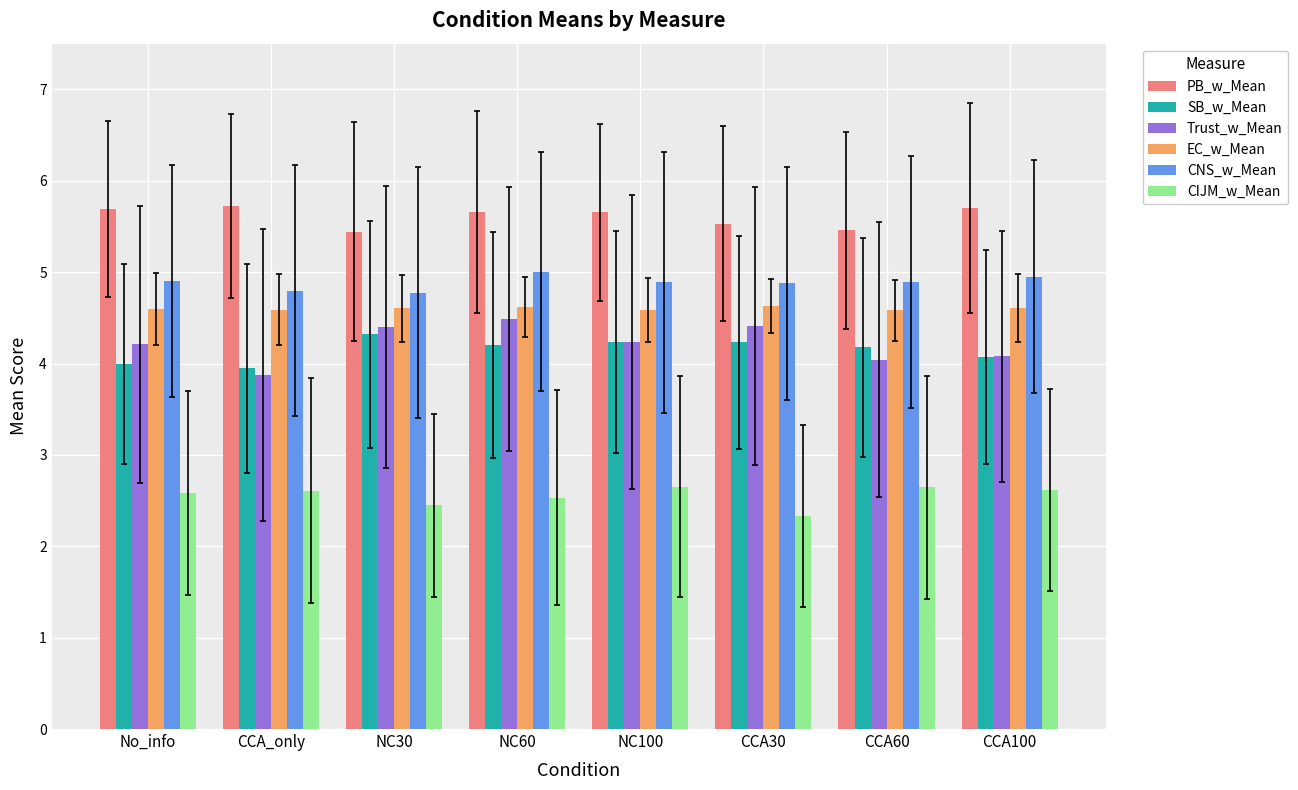

What is the average value of the PB_w_Mean series?

5.6